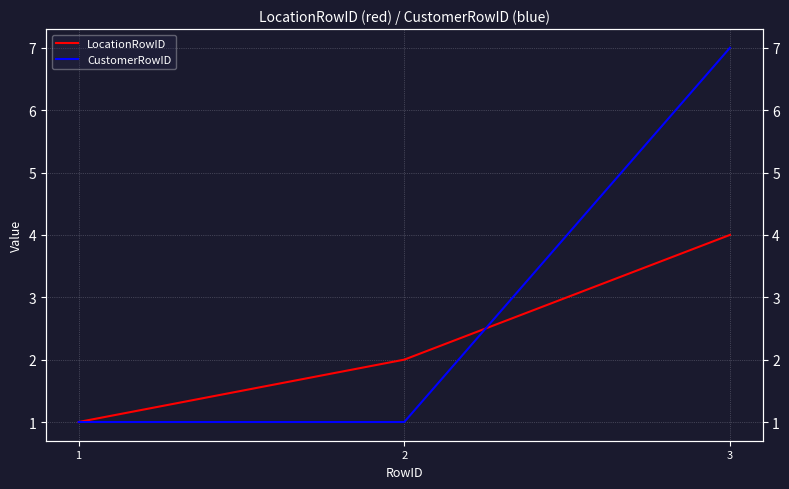

Reading left to right, transcribe all the data shown in this chart.

LocationRowID: 1=1	2=2	3=4
CustomerRowID: 1=1	2=1	3=7